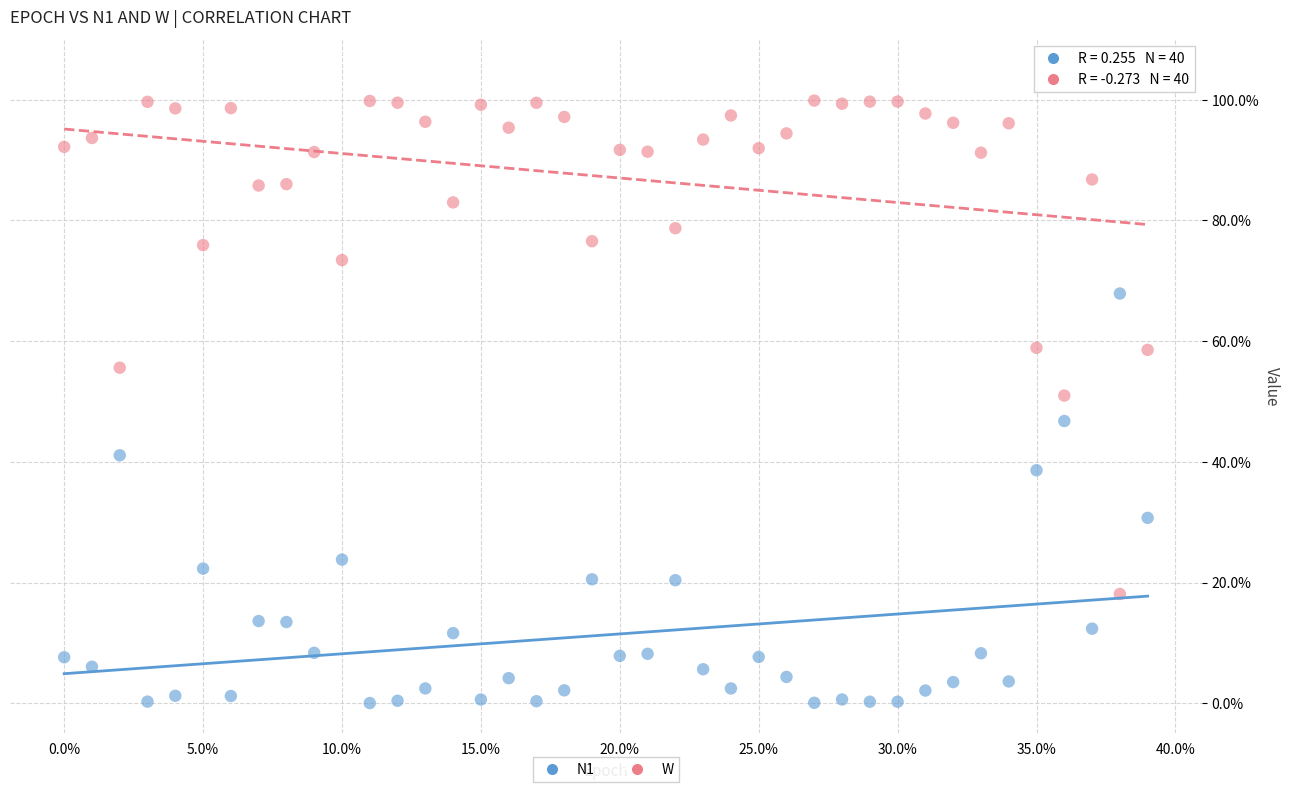

What are all the series names shown in the legend?

N1, W